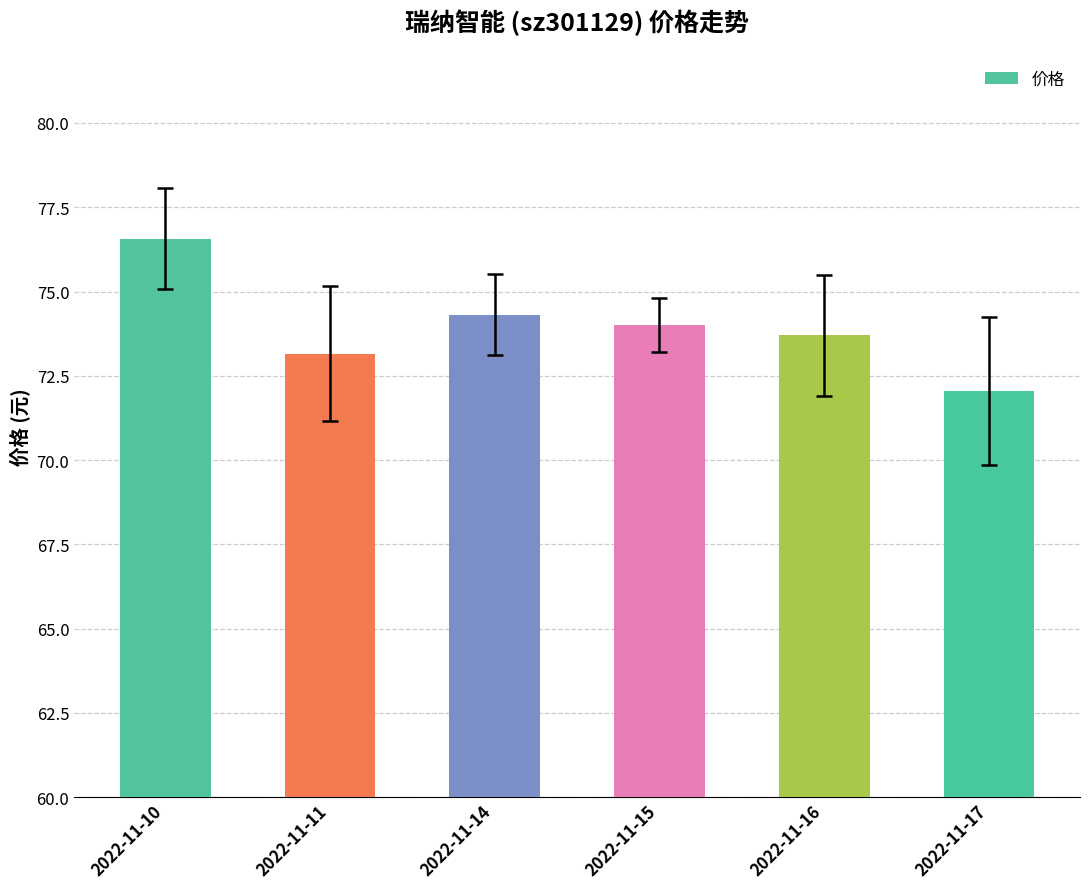

What is the greatest value displayed?

76.6